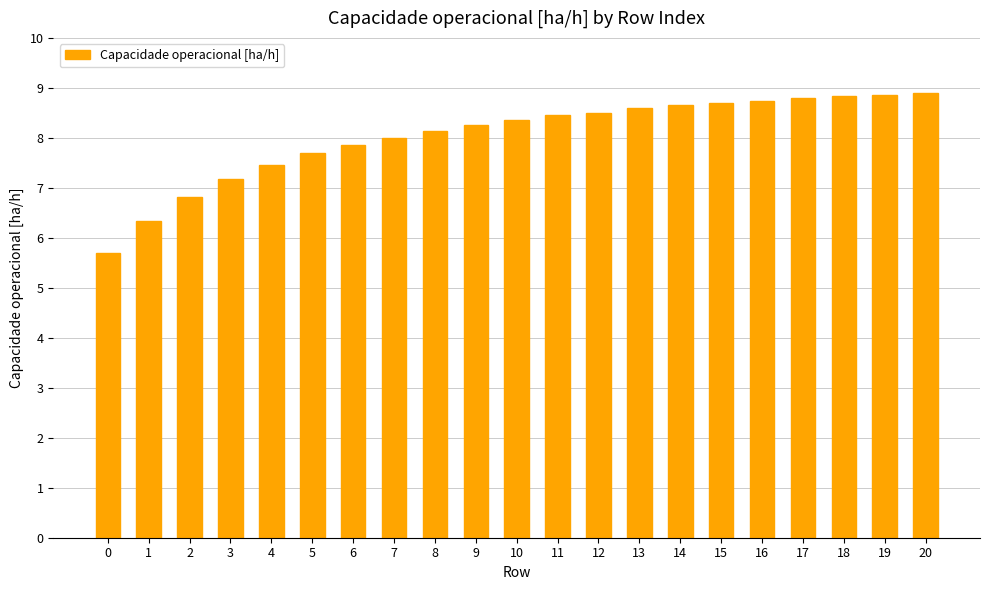

The value at 9 is 8.3. True or false?

True